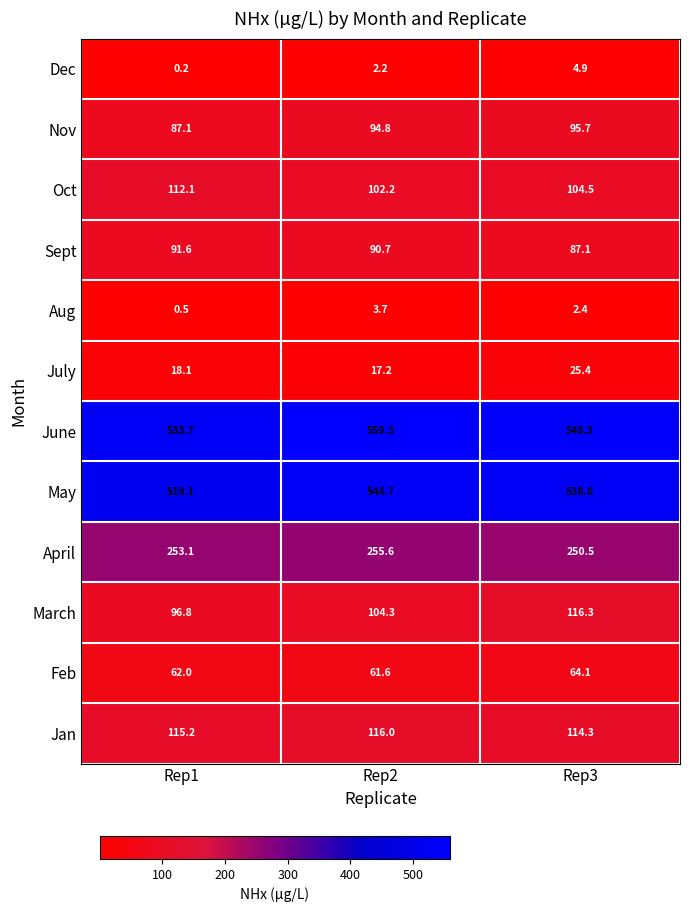

What is the maximum value shown in the chart?

559.3